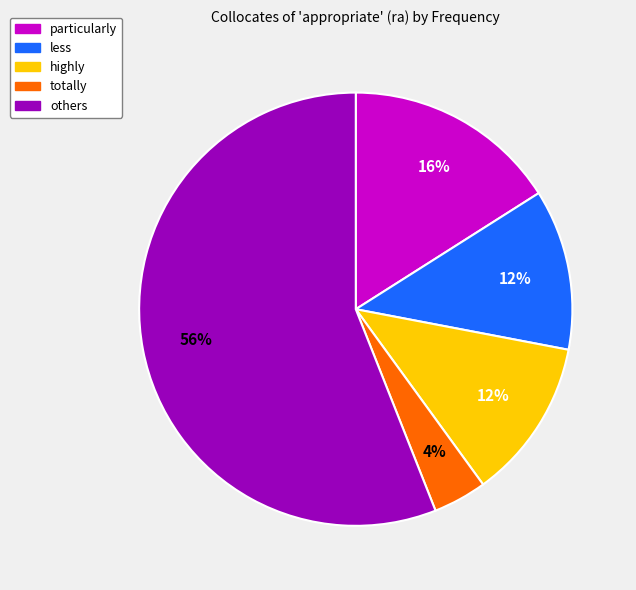

To the nearest percent, what is the average slice percentage?

20%